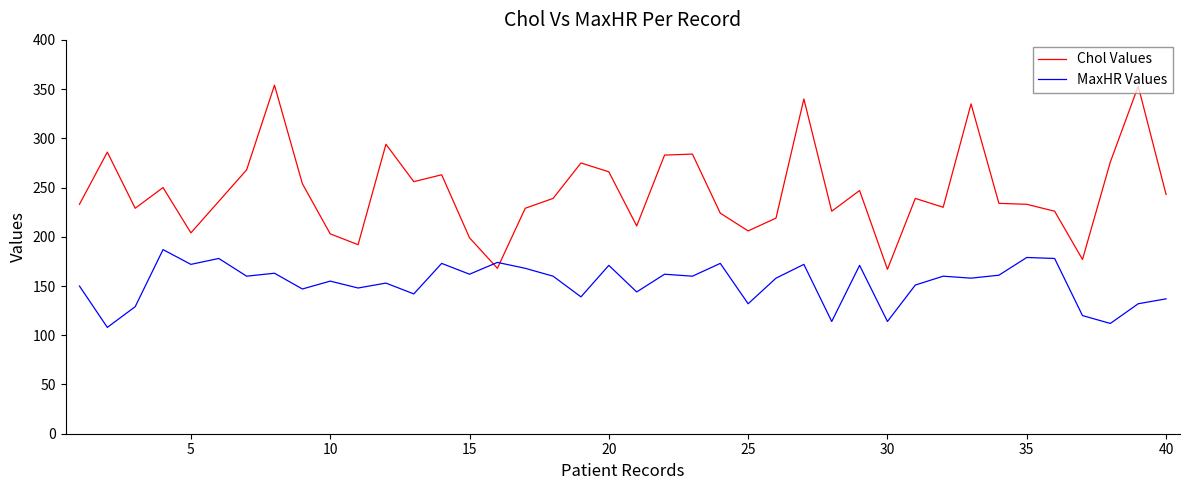

How many series are shown in this chart?

2